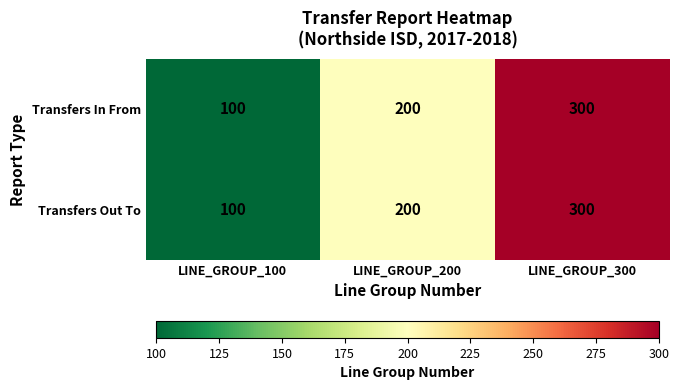

Which category has the highest value in the Transfers In From series?

LINE_GROUP_300